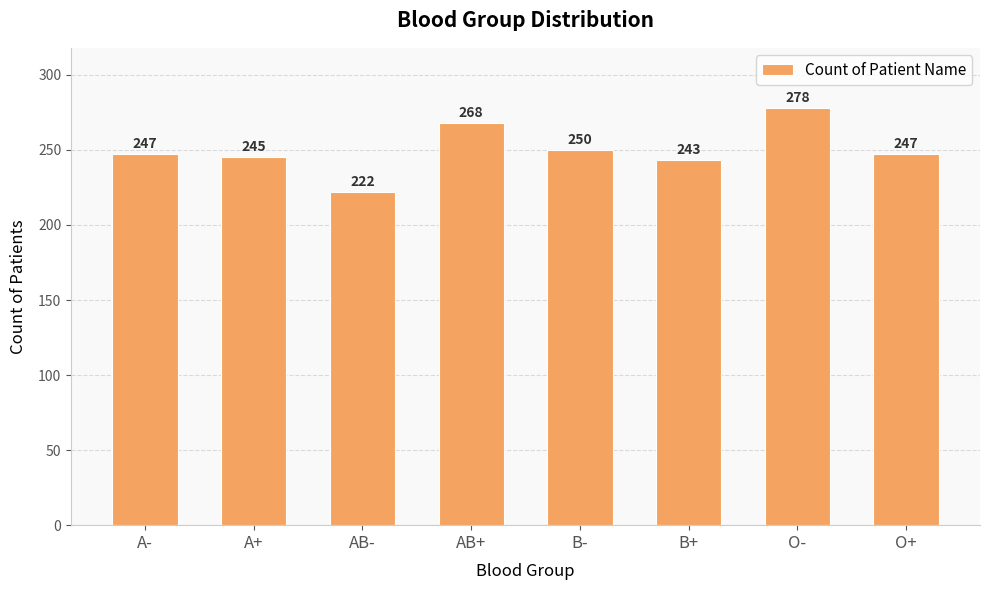

Does the chart contain any negative values?

No